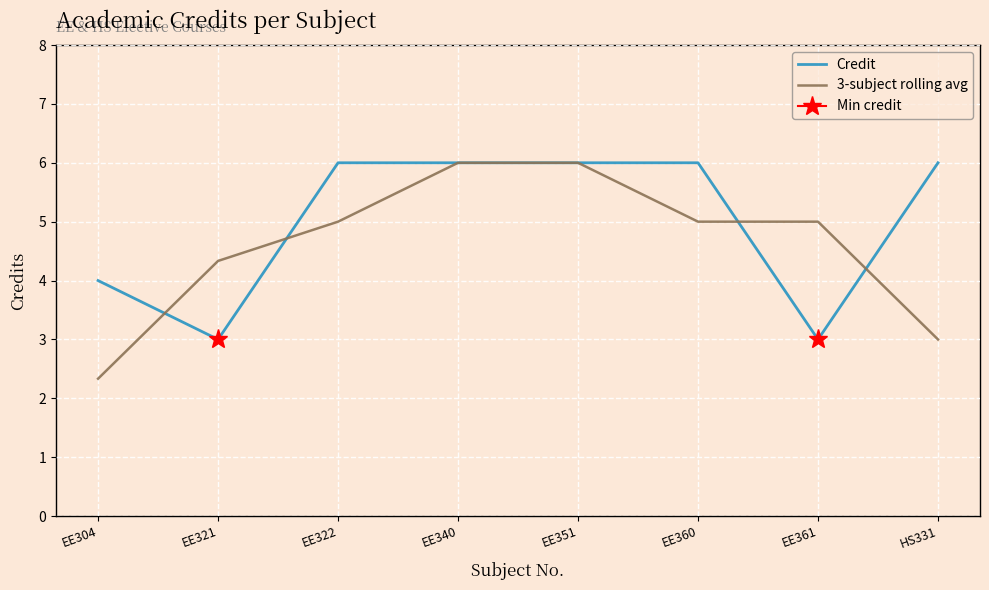

How many lines are shown in the chart?

2